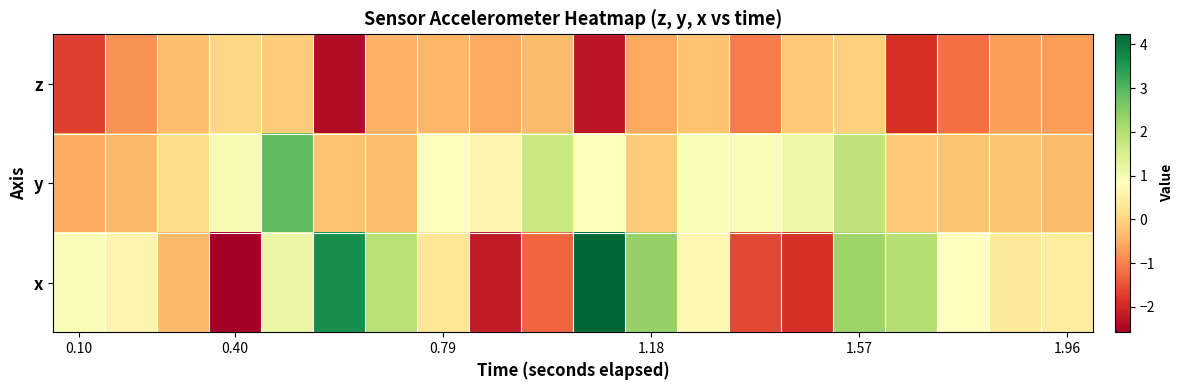

List the series in order of their peak value, highest first.

x, y, z